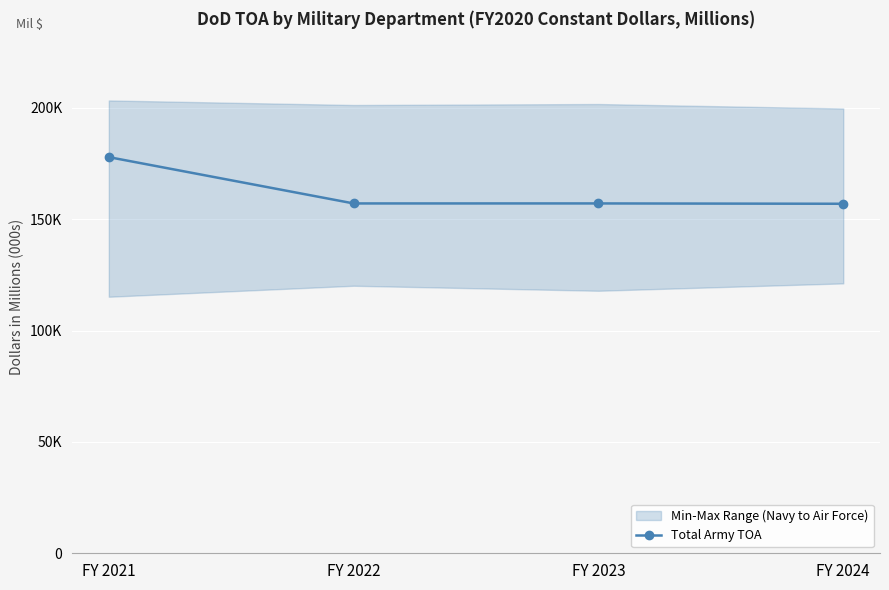

Reading left to right, what are all the values shown in this chart?

FY 2021=177927	FY 2022=157124	FY 2023=157127	FY 2024=156979